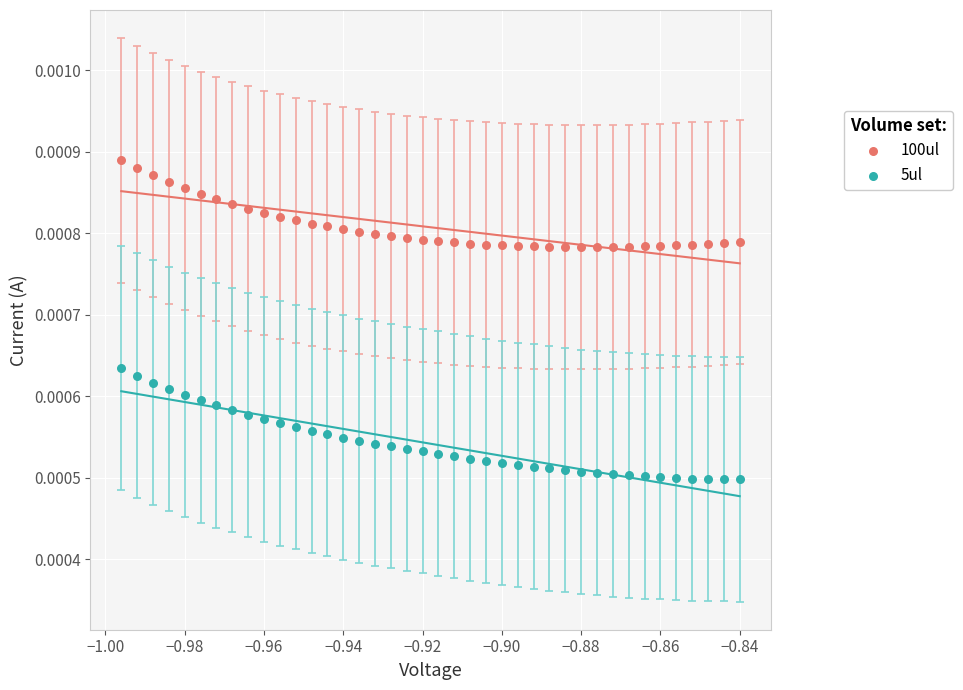

Which series reaches the maximum Y coordinate?

100ul